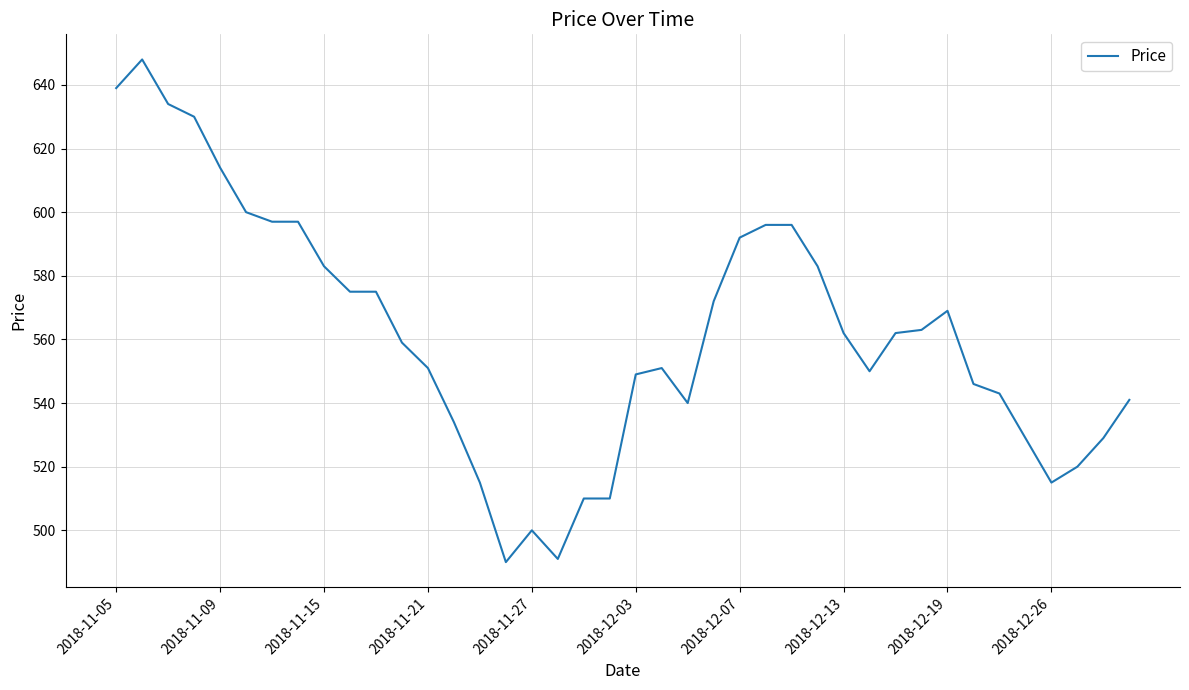

What is the difference between the maximum and minimum values?

158